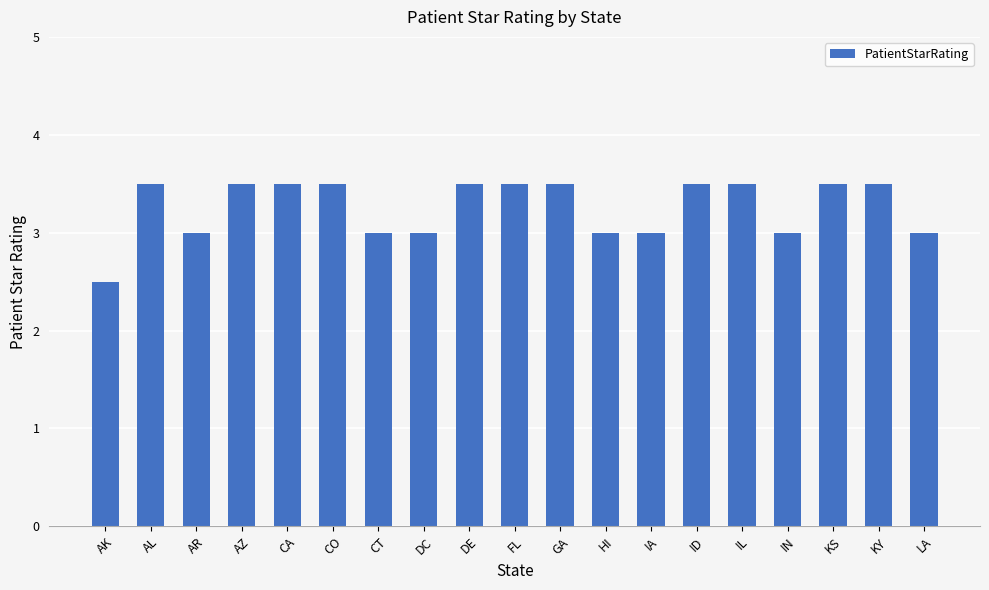

What is the approximate value at LA?

3.0